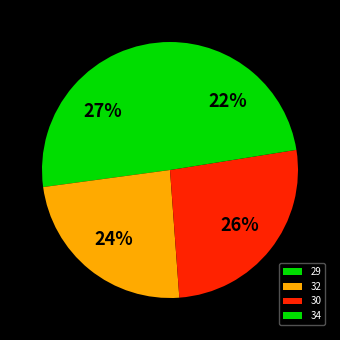

To the nearest percent, what portion does 34 represent?

22%